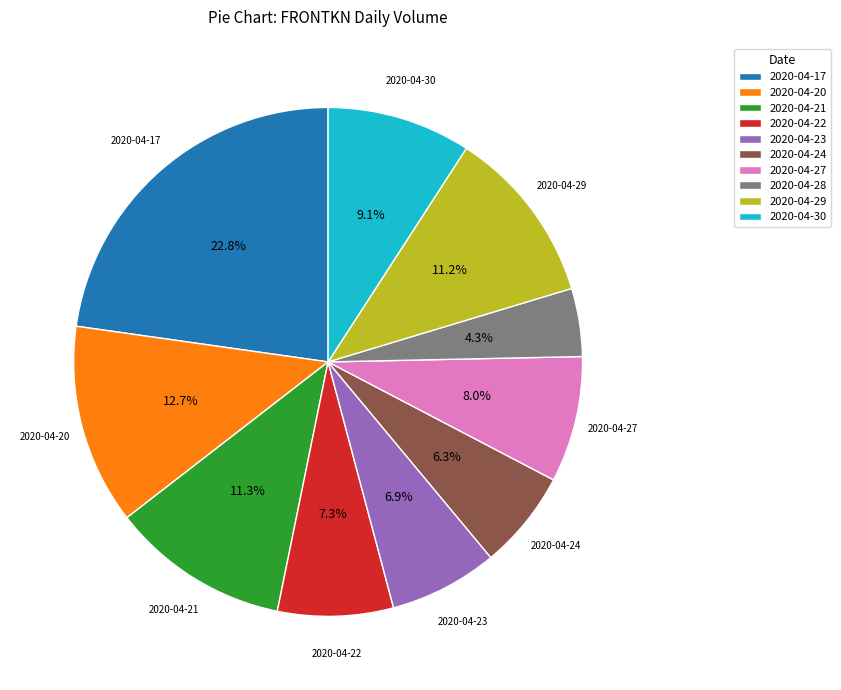

What portion of the pie excludes 2020-04-28?

95.7%